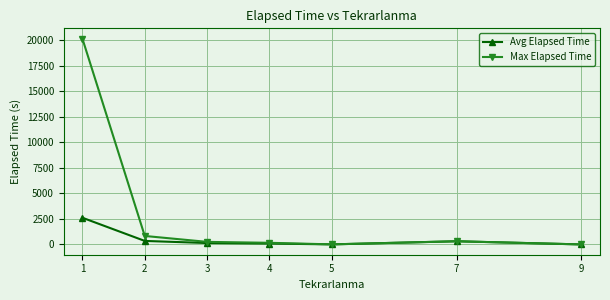

Which series changed the most between 1 and 5?

Max Elapsed Time